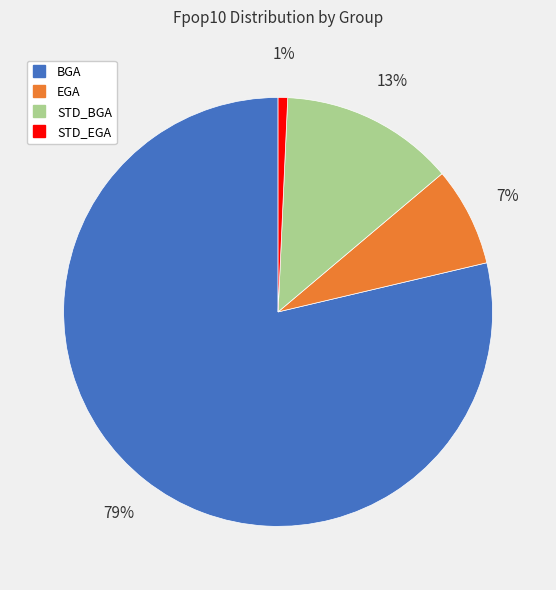

Which category has the smallest portion of the pie?

STD_EGA